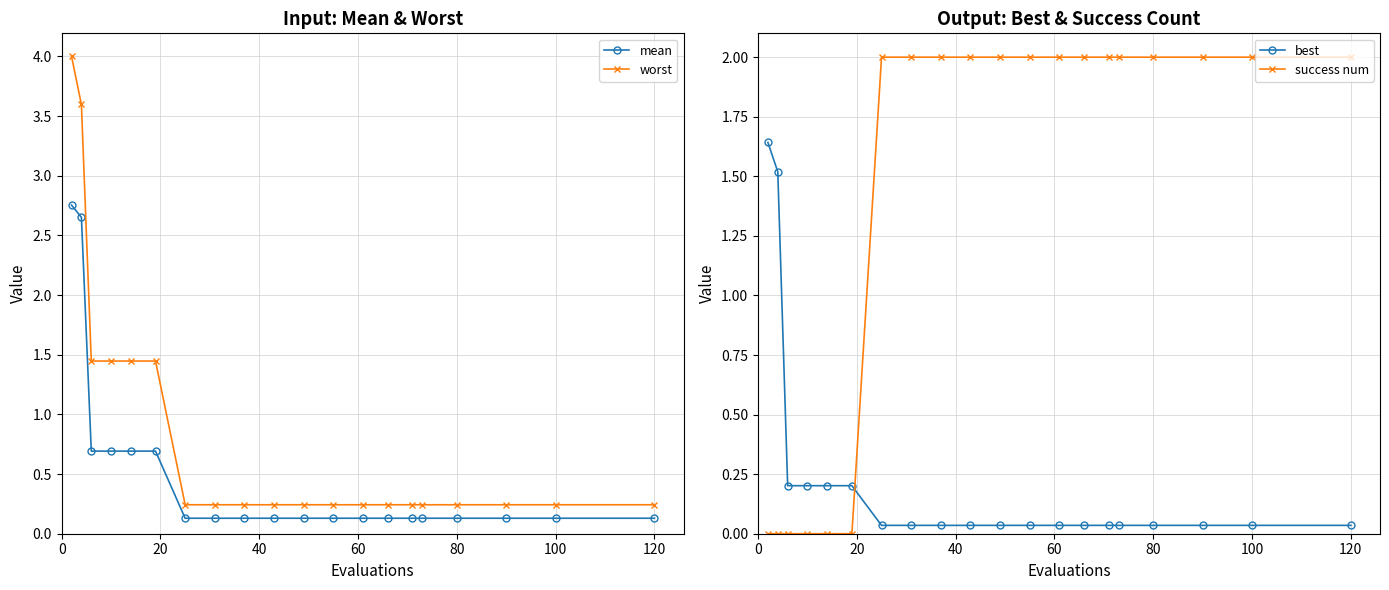

What is the average value of the mean series?

0.5